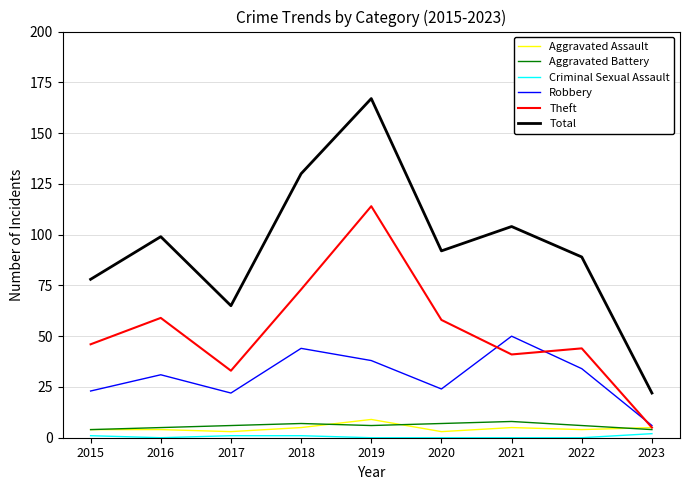

What value does the Robbery series have at 2017, to the nearest 5?

20